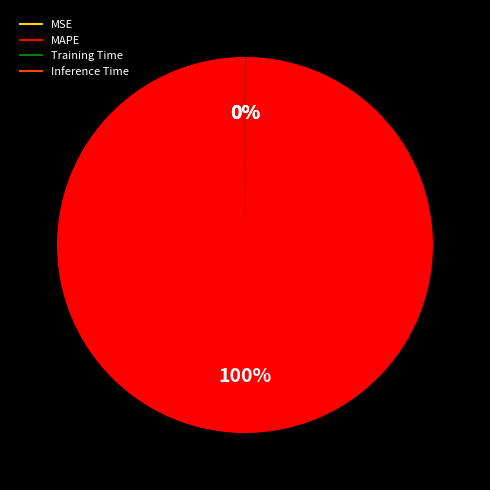

The MAPE slice represents 100% of the pie. True or false?

True